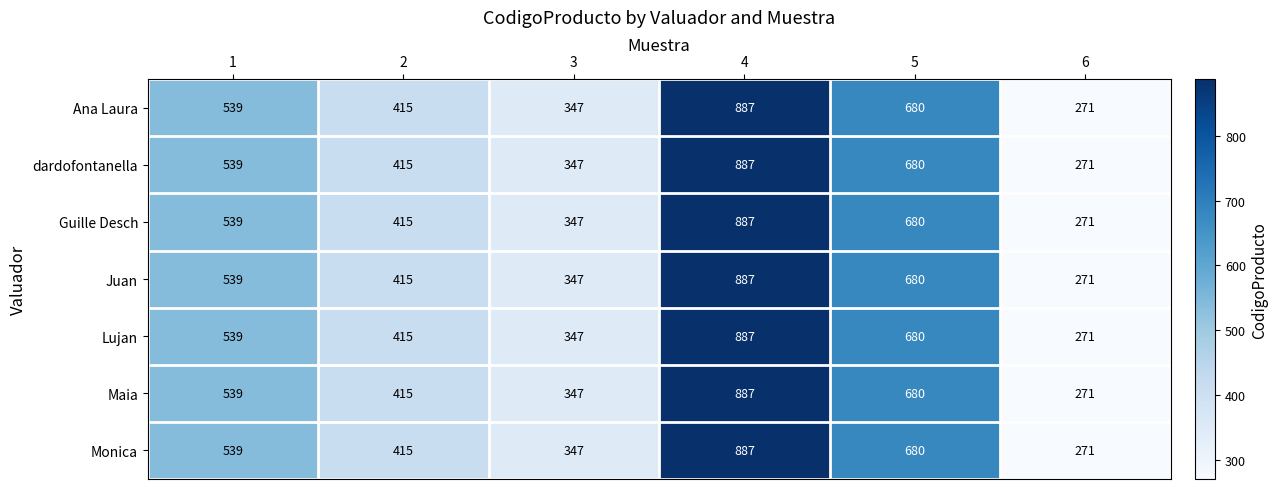

Is the value of Maia at 3 greater than the value of Guille Desch at 6?

Yes